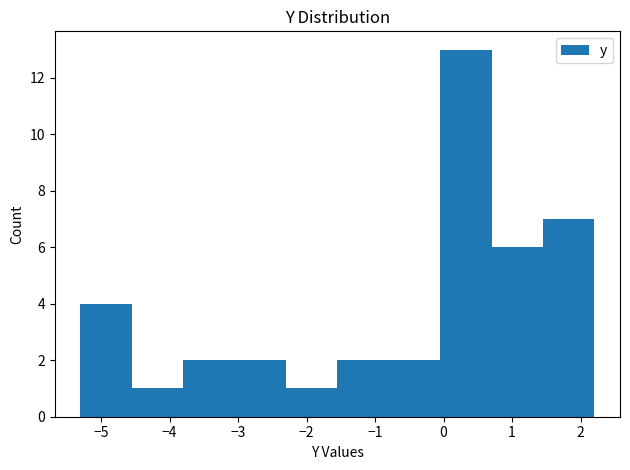

Reading left to right, transcribe this chart: for each bar, give the range it covers on the x-axis and its height. Neither the bar edges nor the heights are printed on the chart, so give them approximately, as read against the axes.

-5.30 to -4.55: 4
-4.55 to -3.80: 1
-3.80 to -3.05: 2
-3.05 to -2.30: 2
-2.30 to -1.55: 1
-1.55 to -0.80: 2
-0.80 to -0.05: 2
-0.05 to 0.70: 13
0.70 to 1.45: 6
1.45 to 2.20: 7